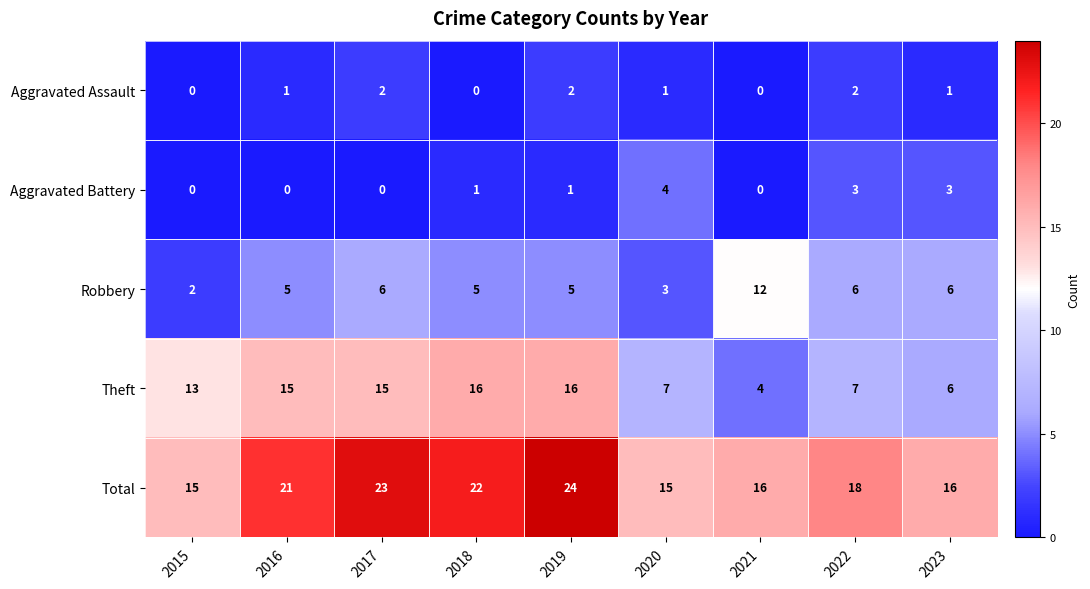

What is the highest value of the Theft series?

16